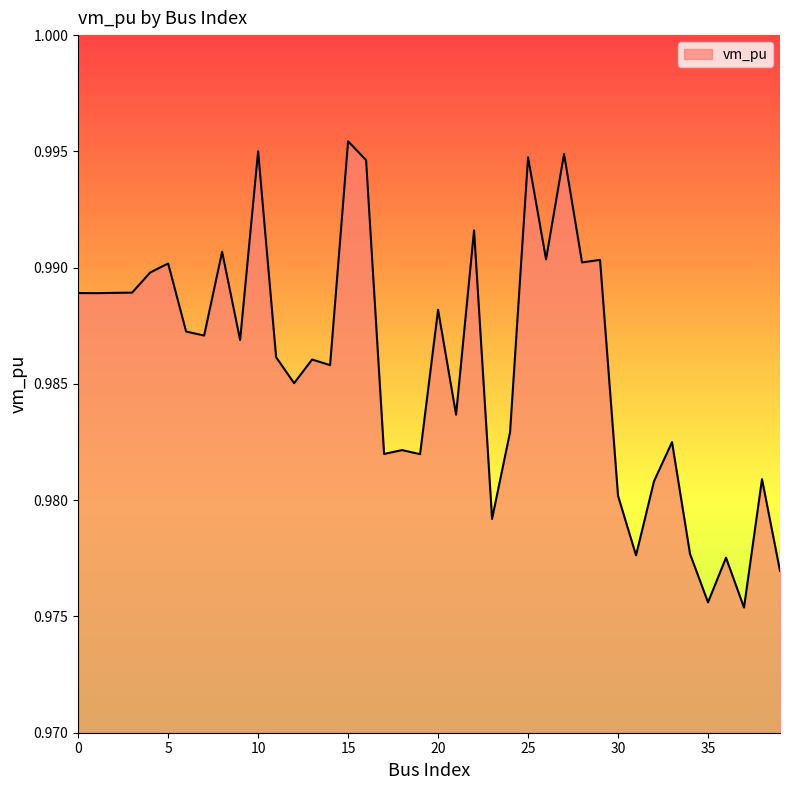

Reading left to right, extract all data points from this chart.

1.0	1.0	1.0	1.0	1.0	1.0	1.0	1.0	1.0	1.0	1.0	1.0	1.0	1.0	1.0	1.0	1.0	1.0	1.0	1.0	1.0	1.0	1.0	1.0	1.0	1.0	1.0	1.0	1.0	1.0	1.0	1.0	1.0	1.0	1.0	1.0	1.0	1.0	1.0	1.0